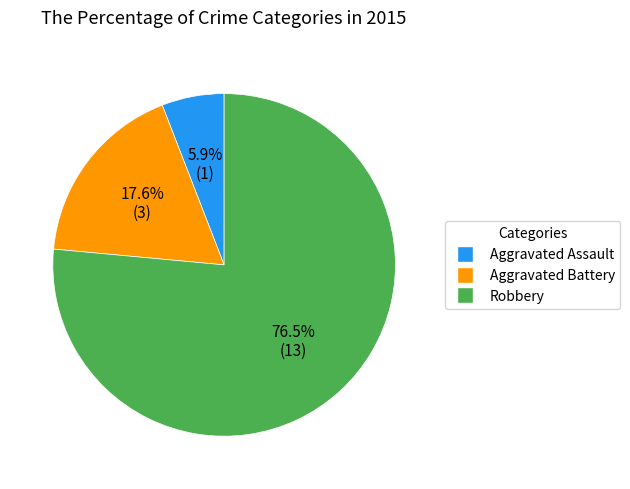

Which slice is the largest?

Robbery